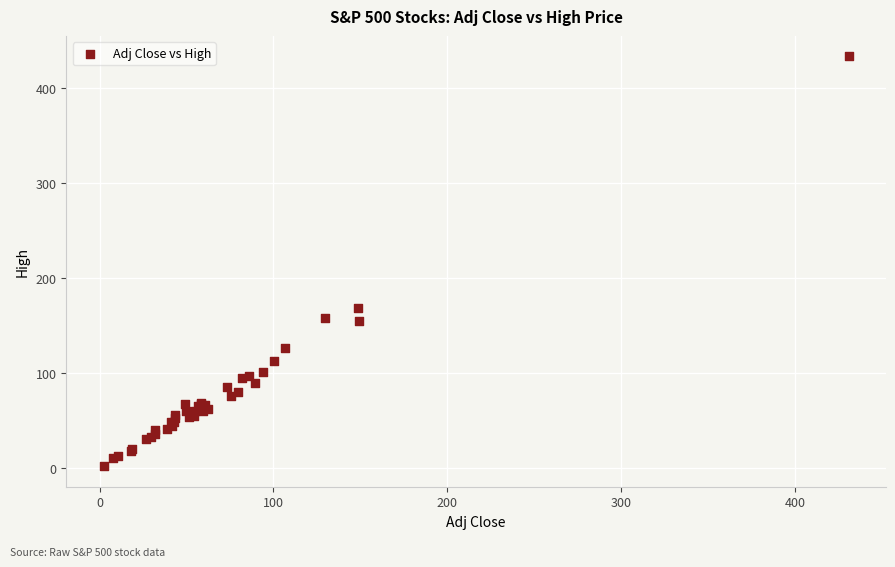

What Y value in the scatter plot is closest to 217?

168.2